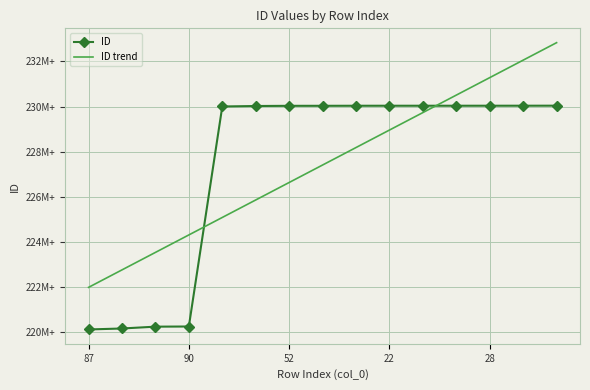

What is the label of the 2nd point from the right?

13